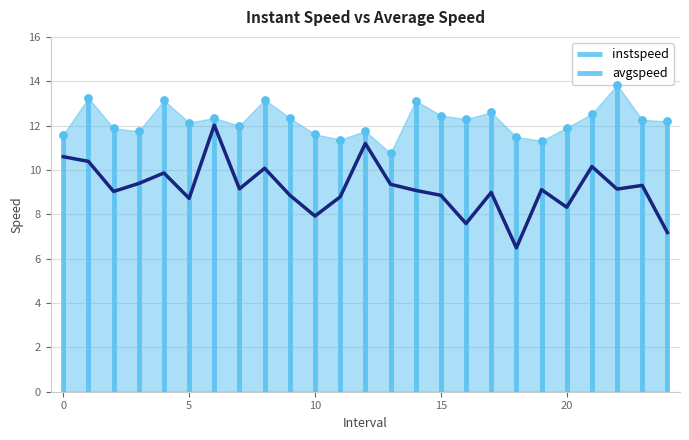

What is the lowest value of the avgspeed series?

6.5